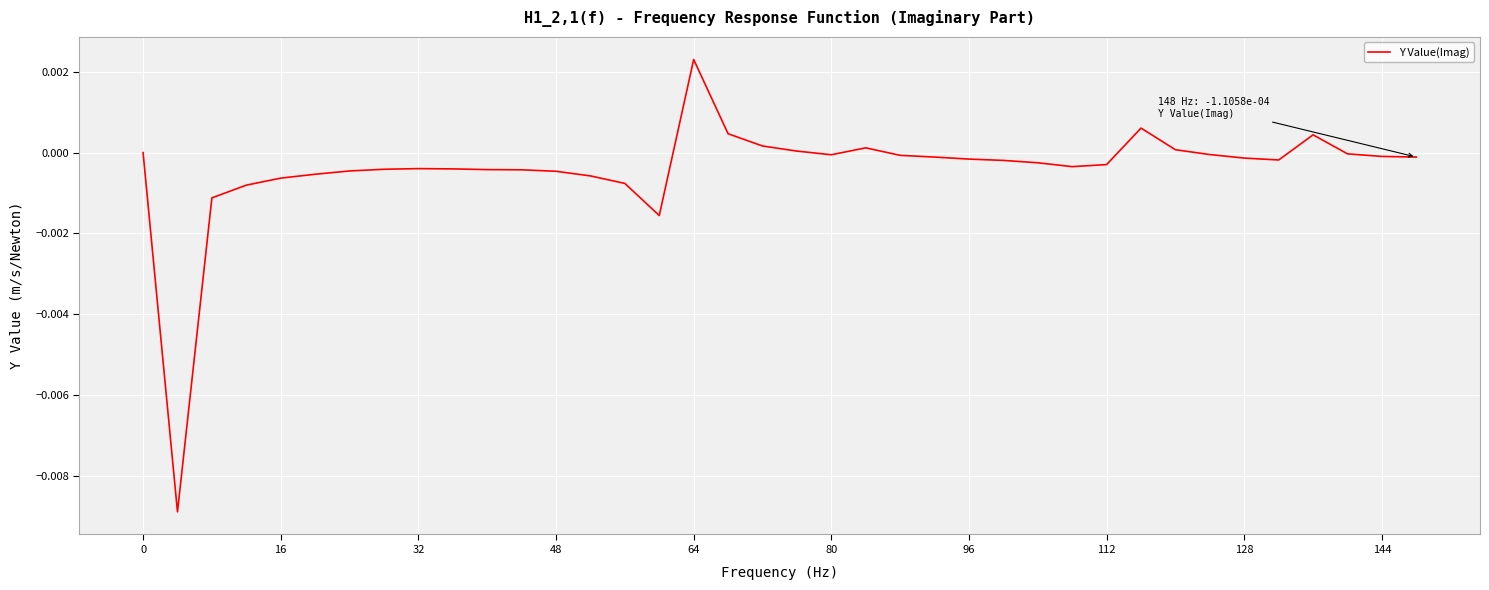

True or false: the data has more than 0 interior local peaks.

True